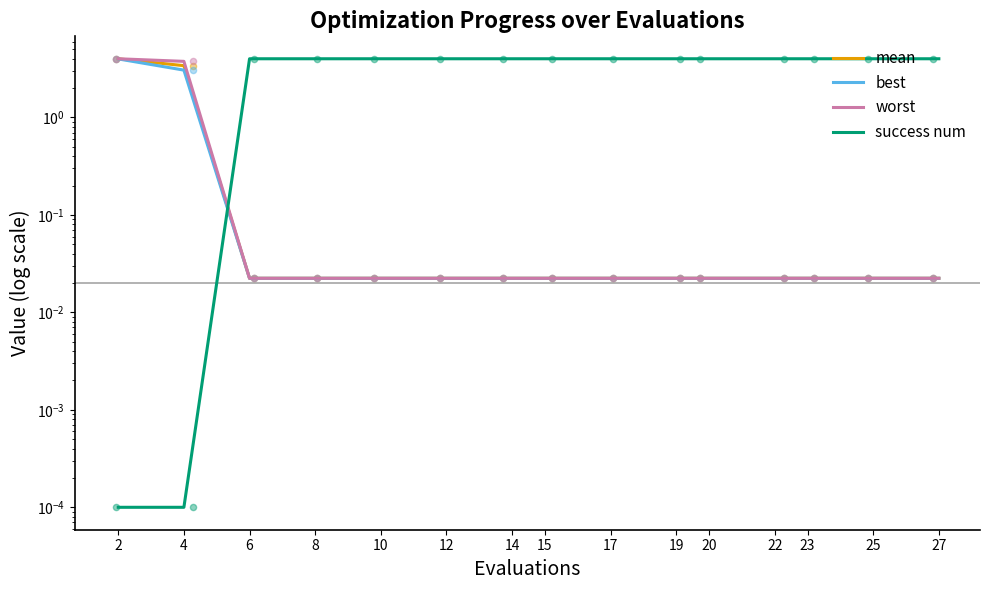

What are all the series names shown in the legend?

mean, best, worst, success num